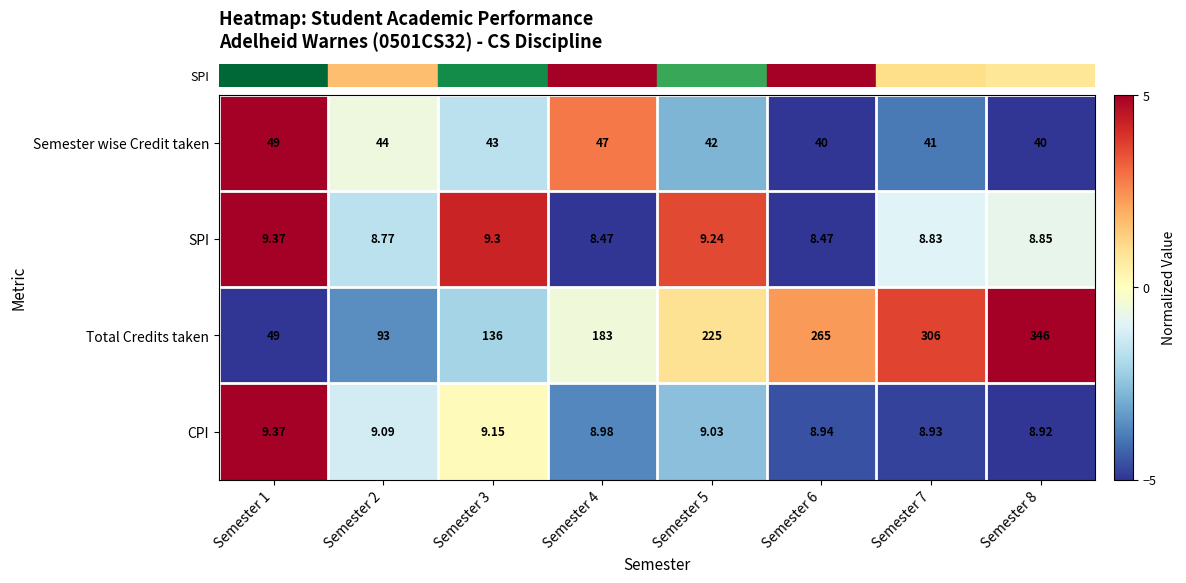

At Semester 8, list the series in order from largest to smallest.

Total Credits taken, Semester wise Credit taken, CPI, SPI